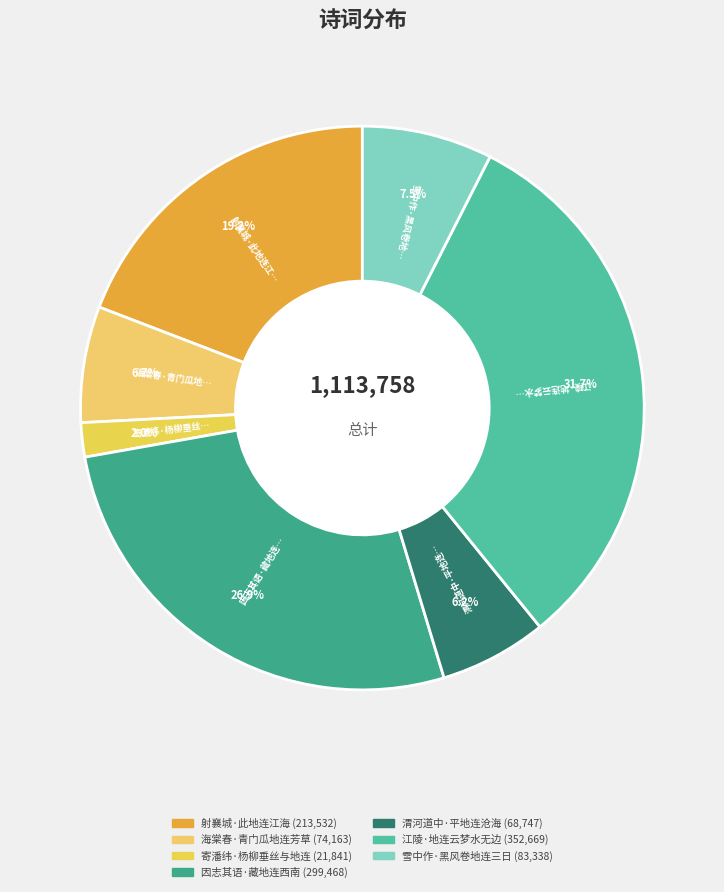

Is 海棠春·青门瓜地连芳草 the majority of the pie?

No